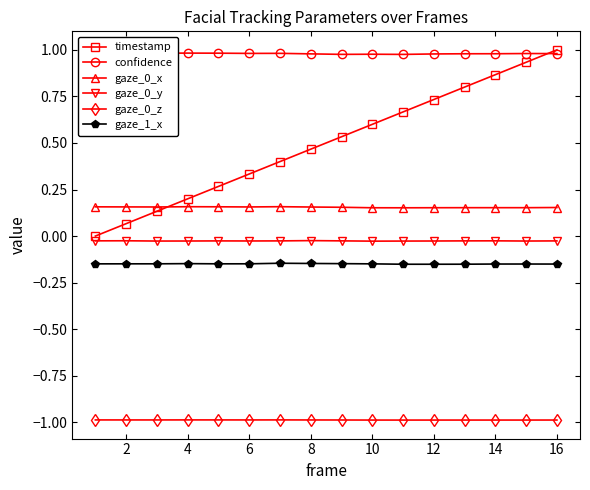

True or false: timestamp and gaze_0_x intersect in this chart.

True